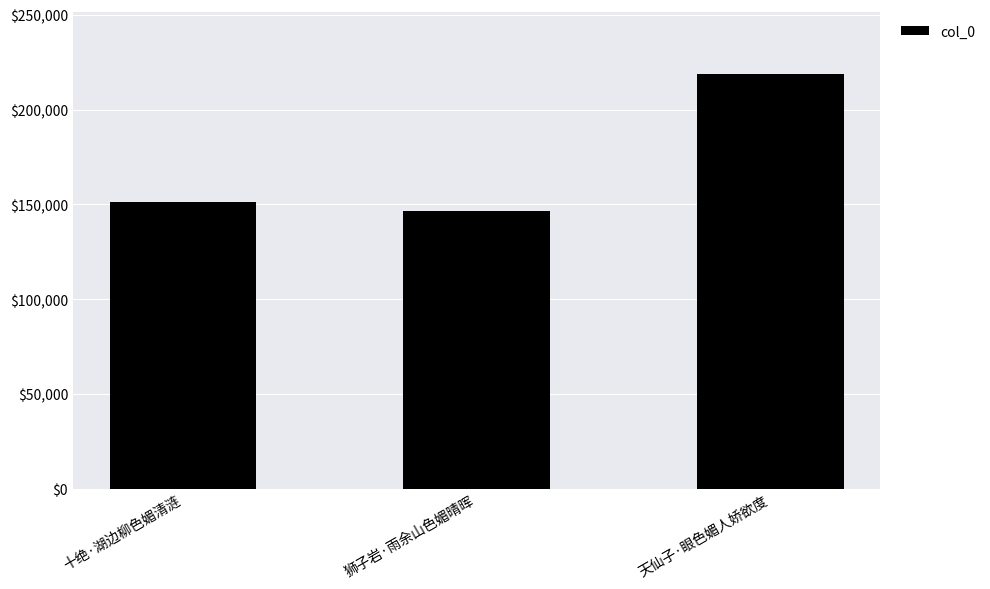

How many values are below 151036?

1